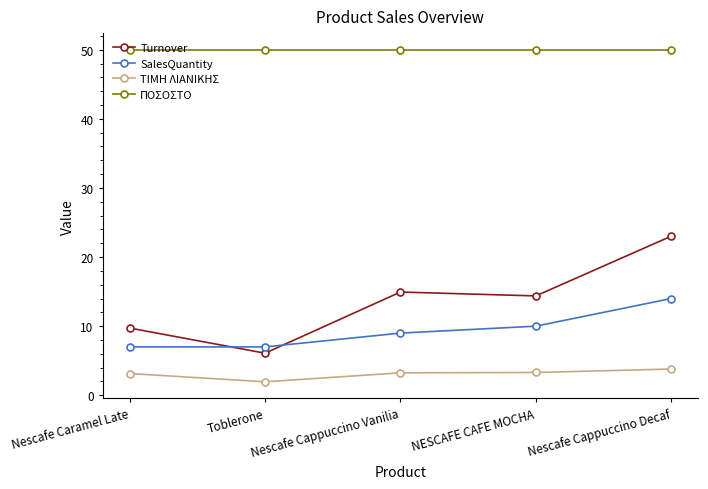

Which series changed the most between Toblerone and Nescafe Cappuccino Decaf?

Turnover